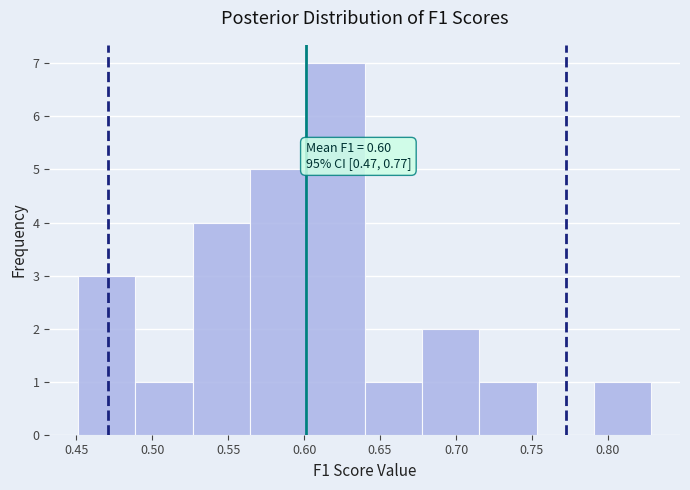

Over which range of the x-axis is the bar tallest?

0.600 to 0.640